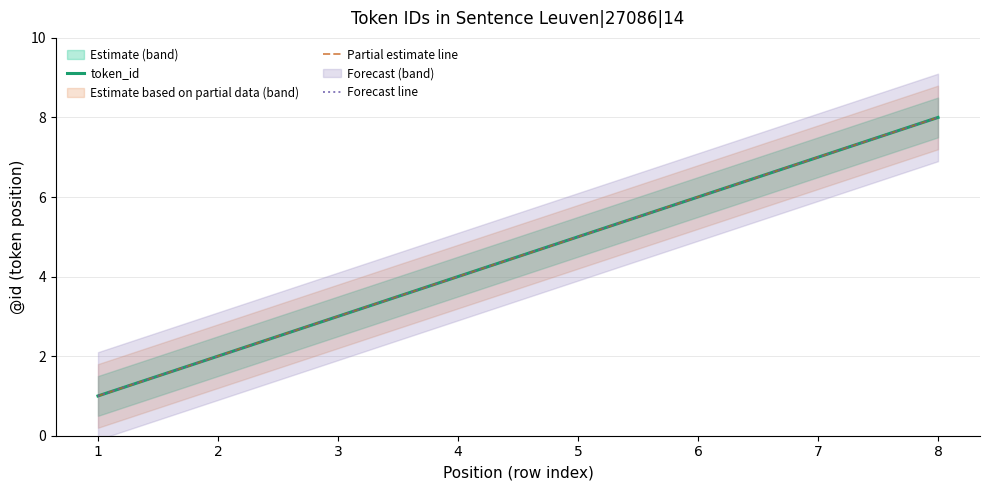

How many lines are shown in the chart?

3